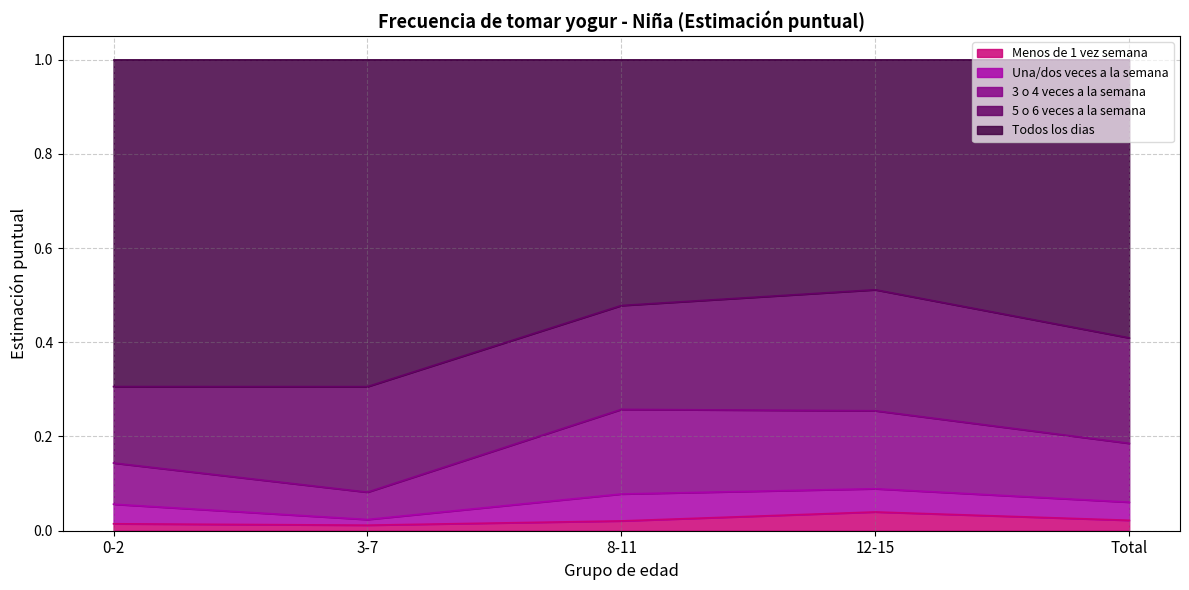

Does the chart display data point markers on the line(s)?

No